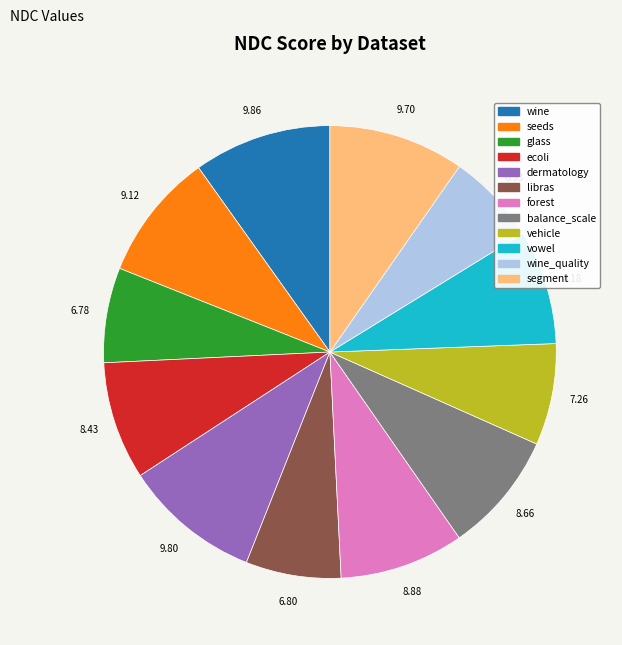

Is there a majority slice in this chart?

No